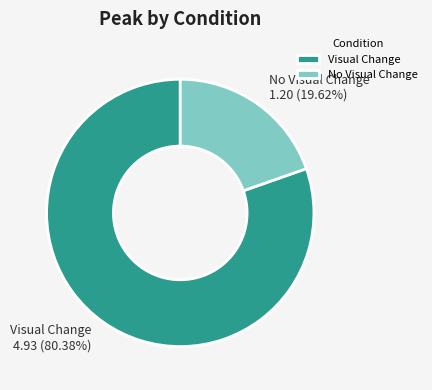

To the nearest percent, what is the difference between the No Visual Change and Visual Change slice percentages?

61%